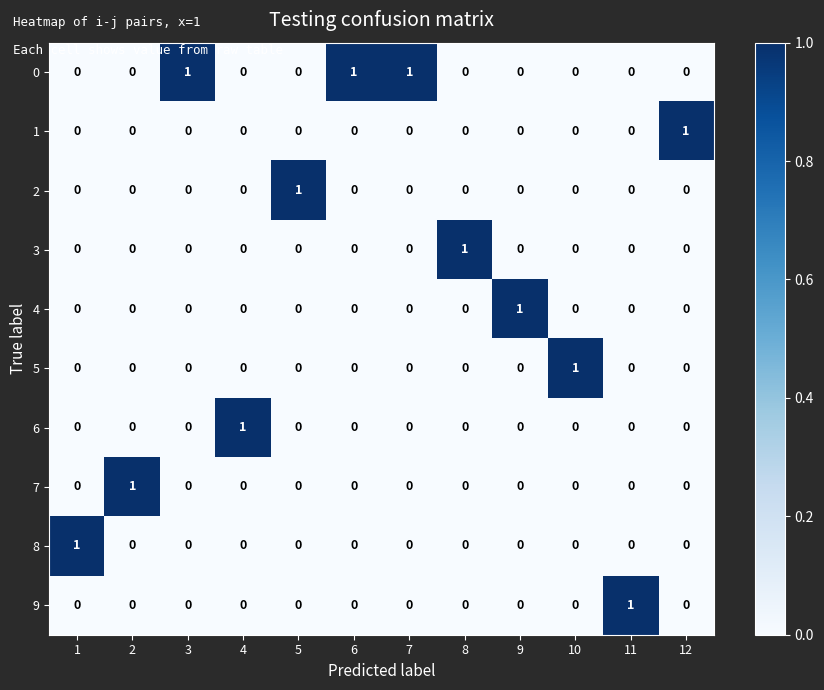

True or false: 4 has a value of 0 at 5.

True